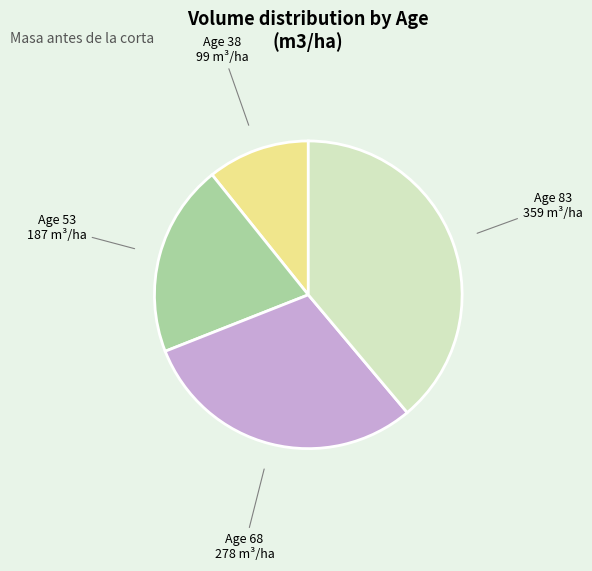

Is there any slice that represents more than half of the pie?

No